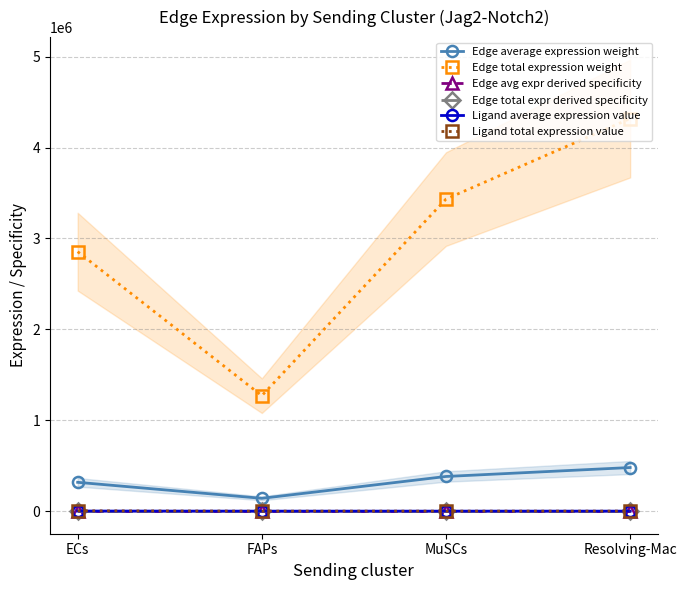

What is the greatest value displayed?

4319093.9